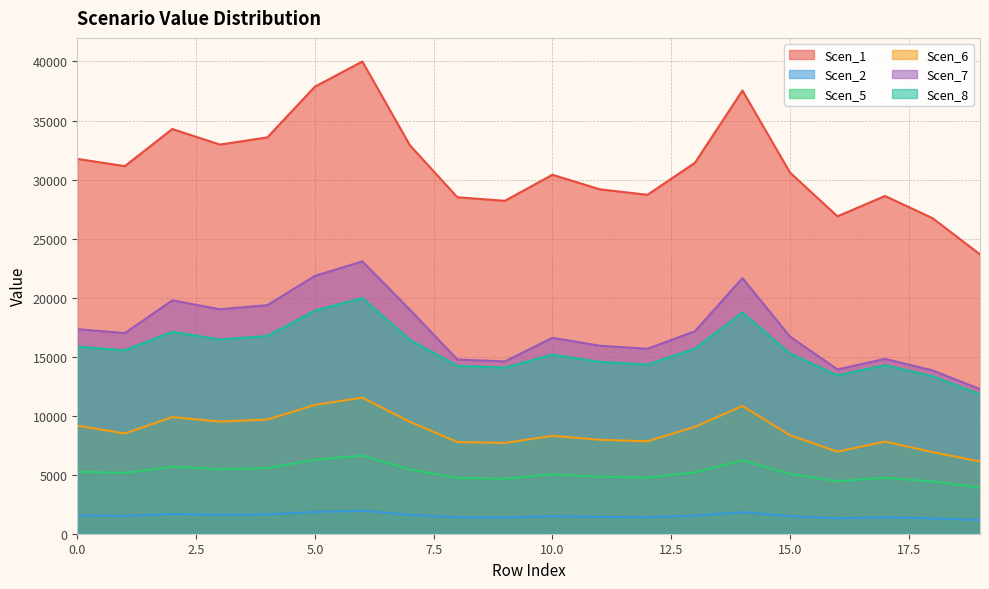

How many data points does each series have?

20